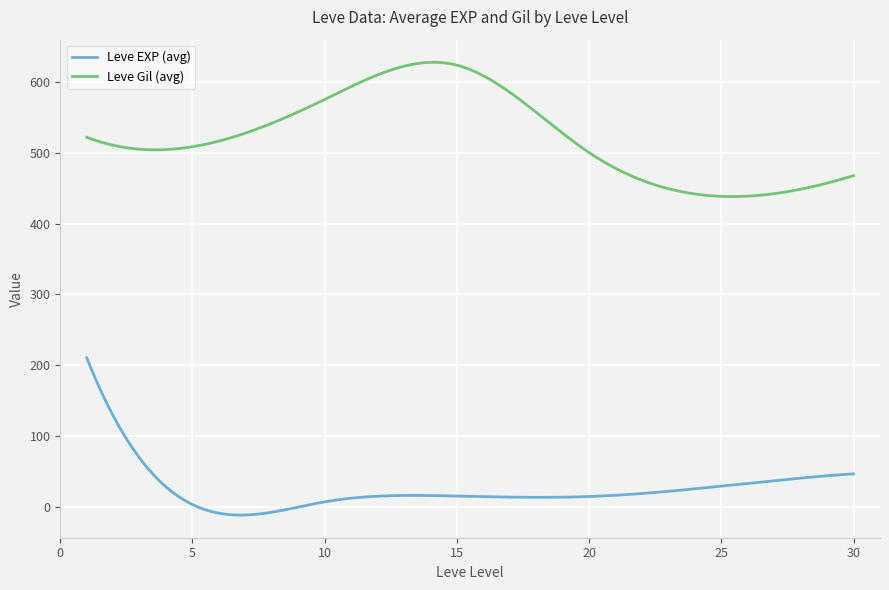

True or false: Leve Gil (avg) and Leve EXP (avg) cross at least once.

False